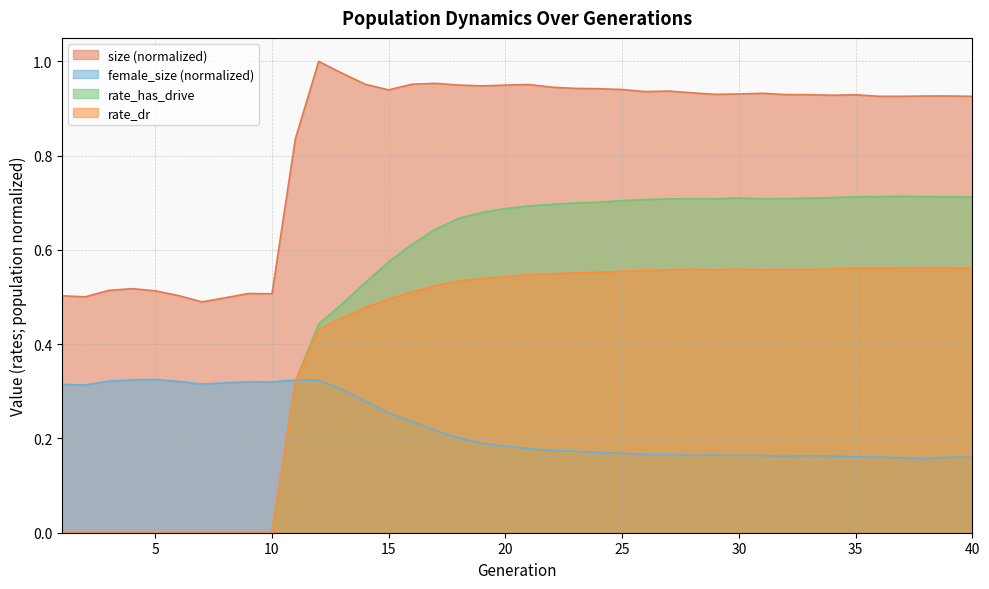

The value of rate_dr at 36 is 0.3. True or false?

False